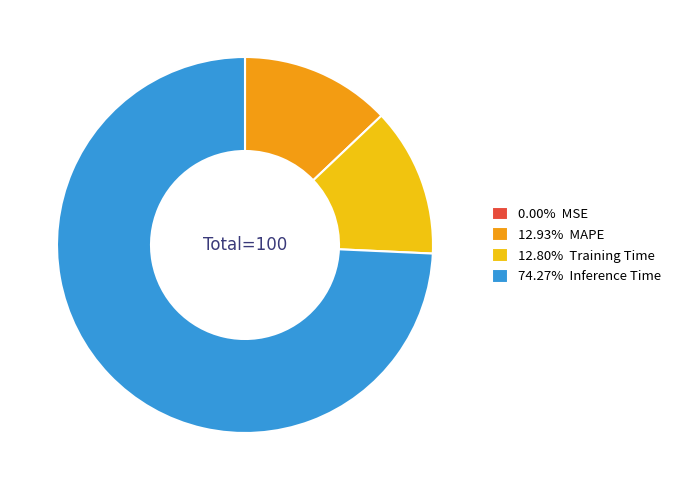

Does any single category account for the majority?

Yes